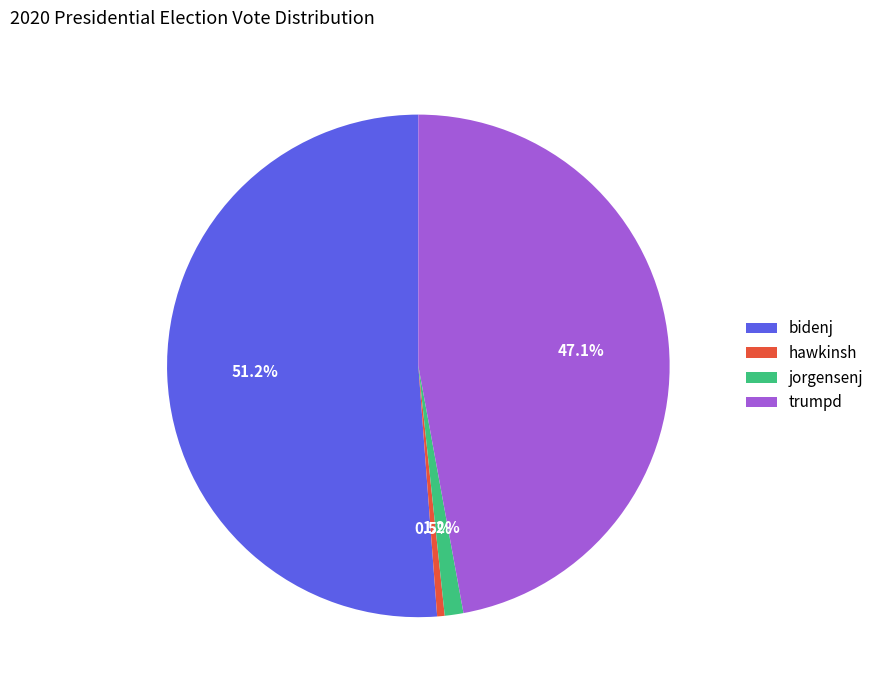

Between trumpd and hawkinsh, which is larger?

trumpd